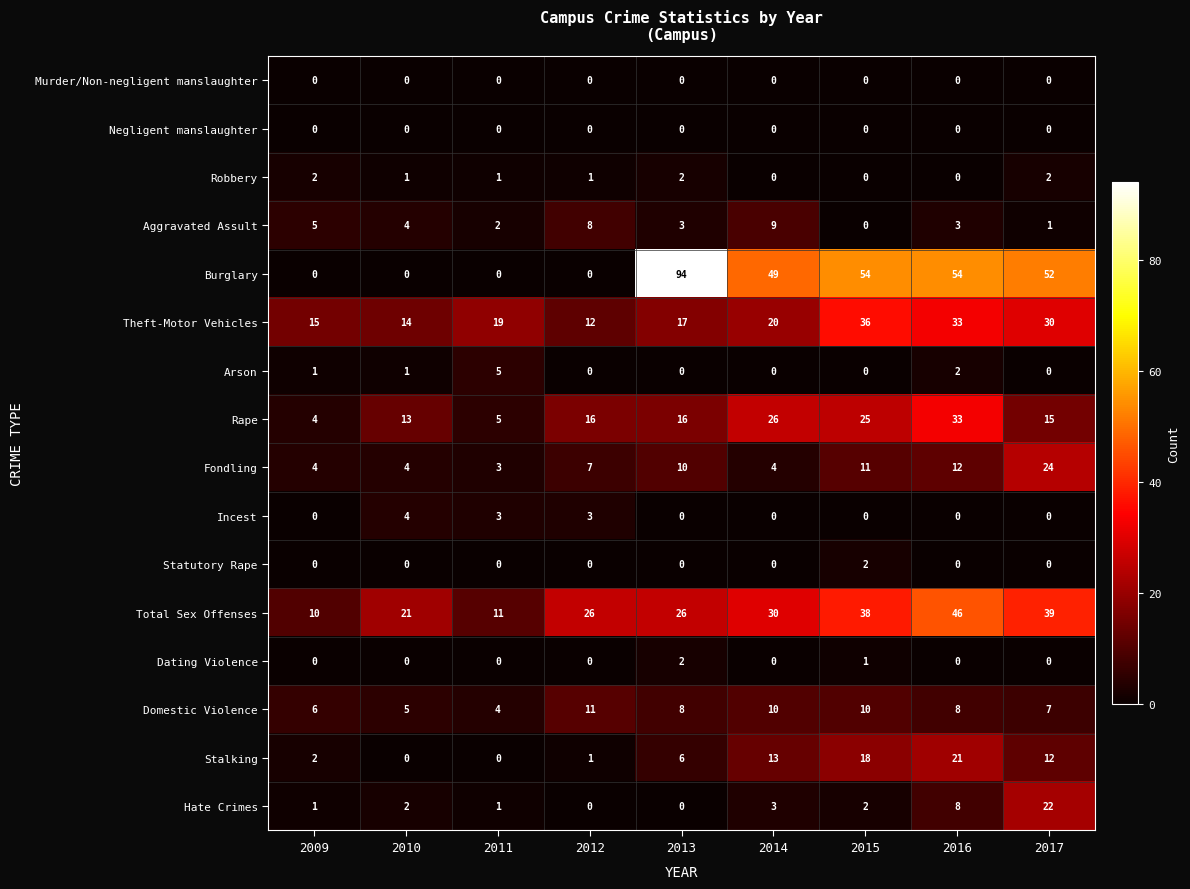

What is the difference between the Incest values at 2012 and 2017?

3